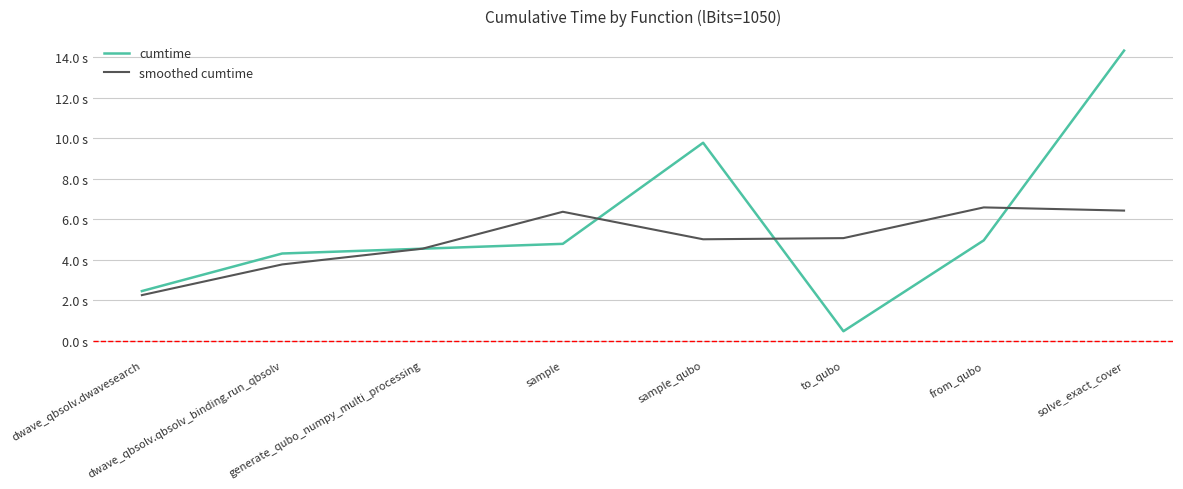

How many interior local valleys does the cumtime series have?

1